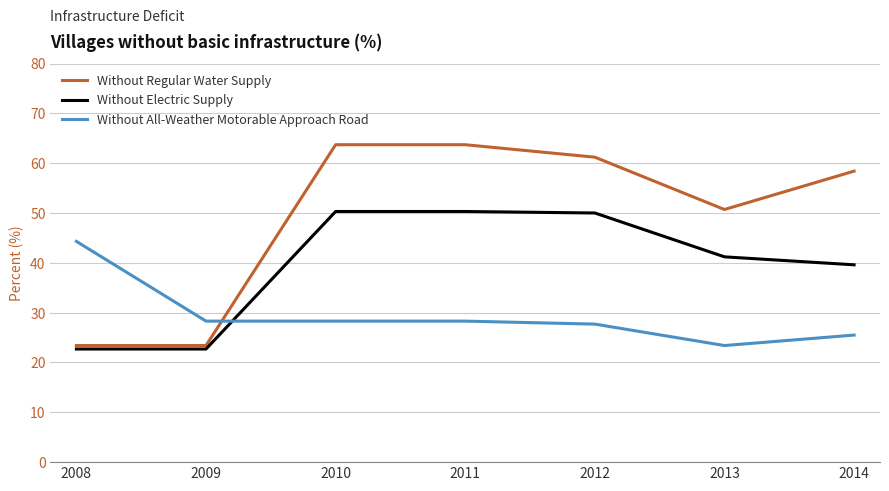

Which series has the largest total across all categories?

Without Regular Water Supply